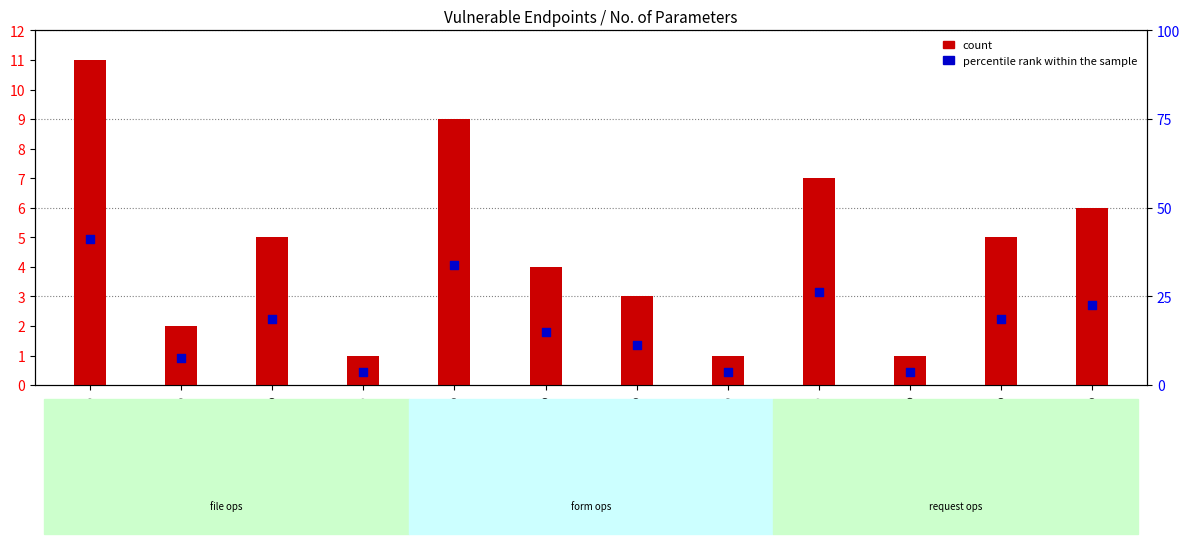

Which series has the largest Y range (max minus min)?

count